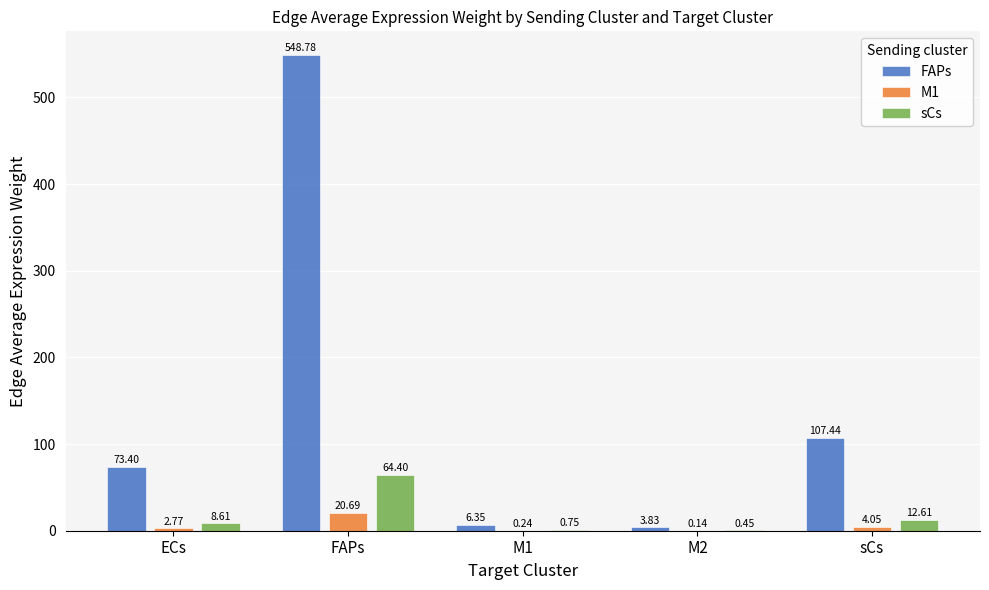

What is the sum of the sCs values at sCs and ECs?

21.2